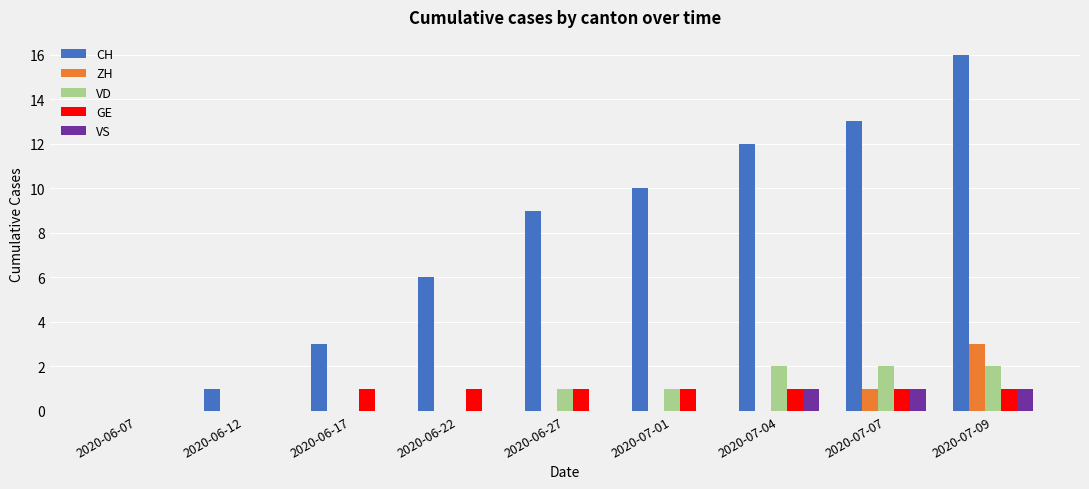

What is the sum of all VD values?

8